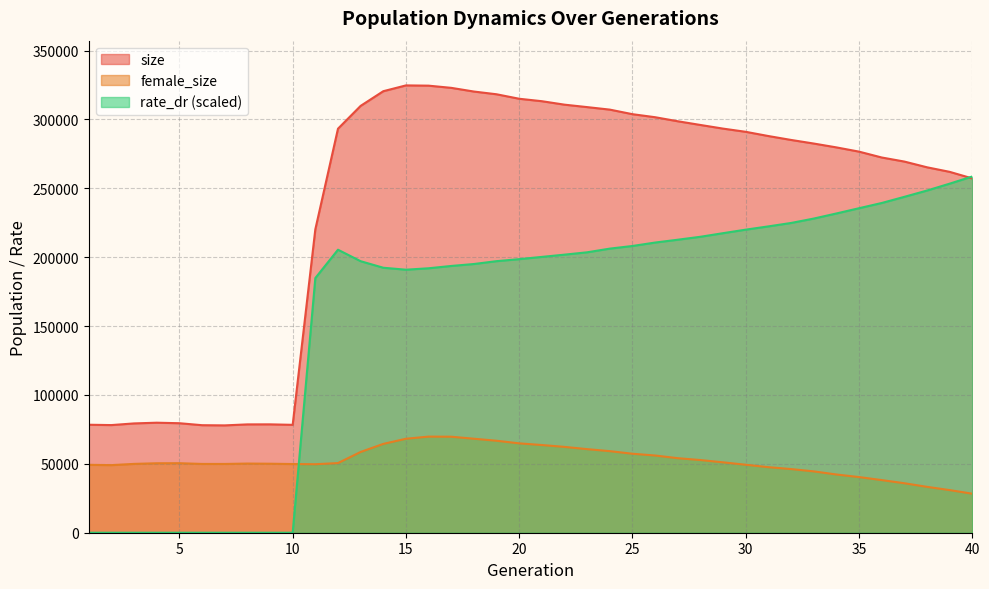

How many lines are shown in the chart?

3